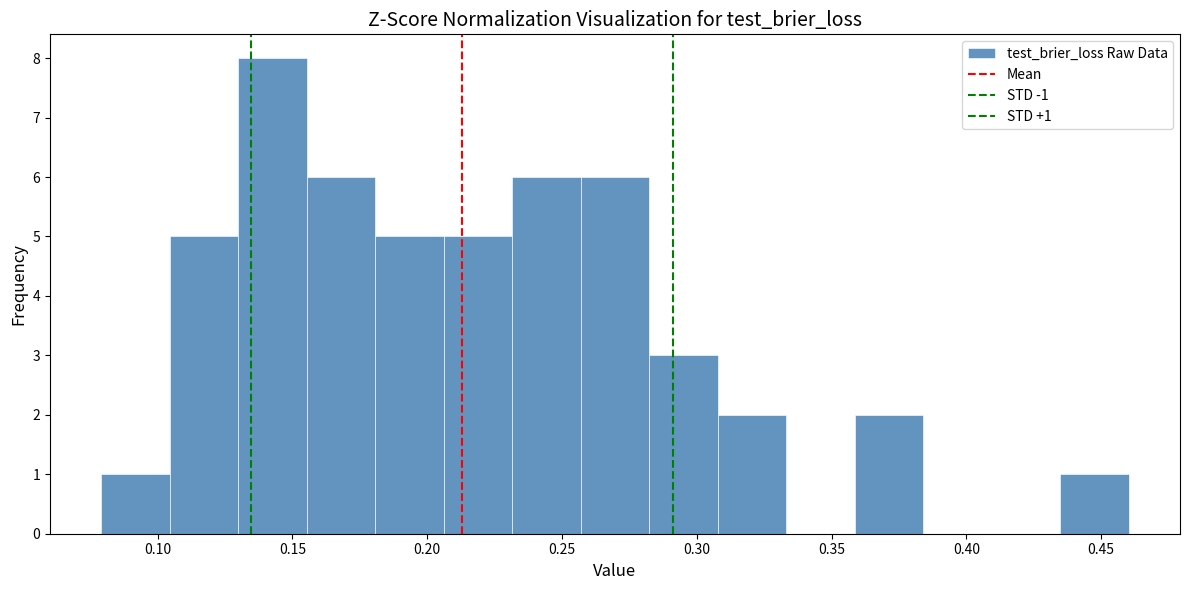

Over which range of the x-axis is the bar tallest?

0.130 to 0.155